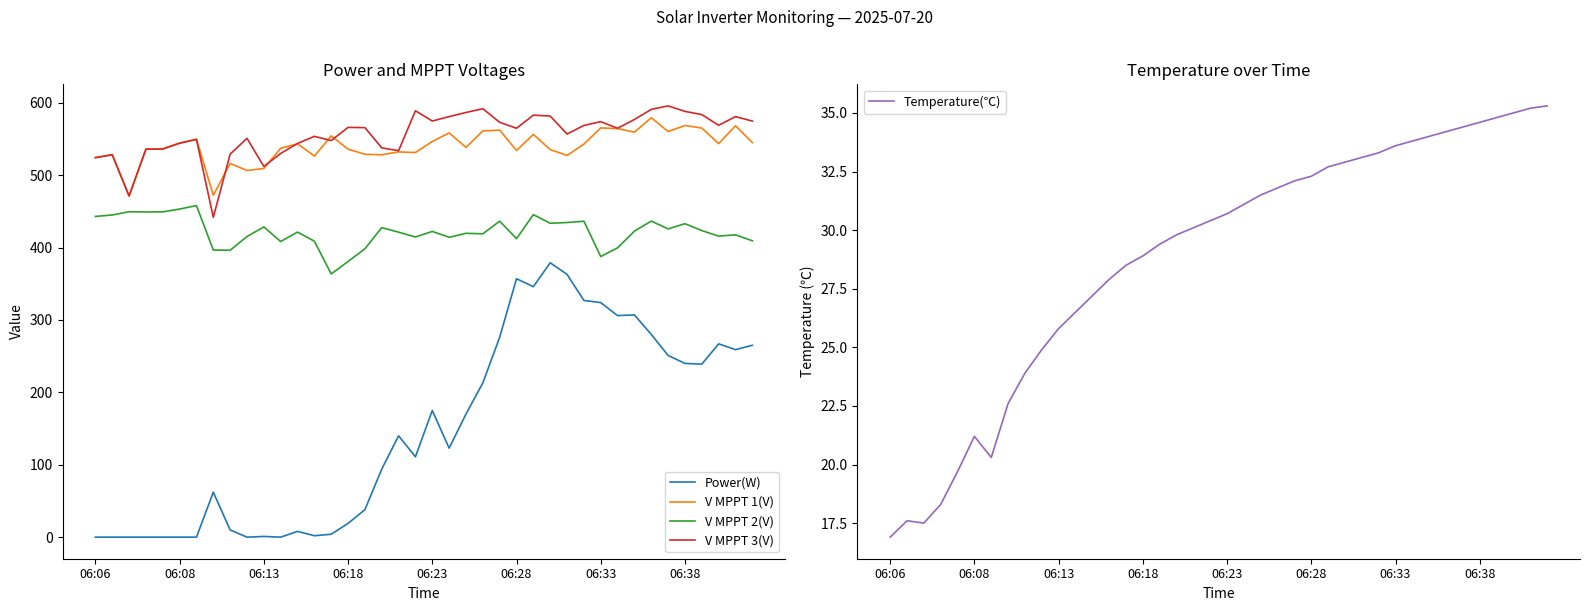

True or false: V MPPT 3(V) and V MPPT 1(V) cross at least once.

True